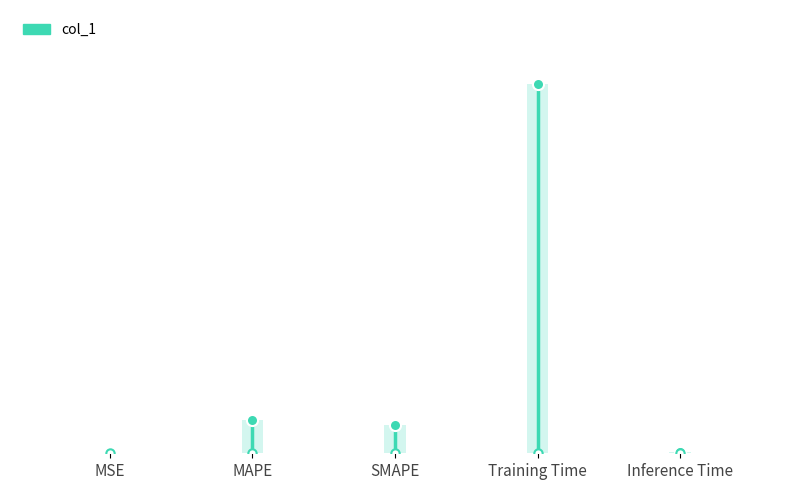

Which label corresponds to the smallest value in the chart?

MSE